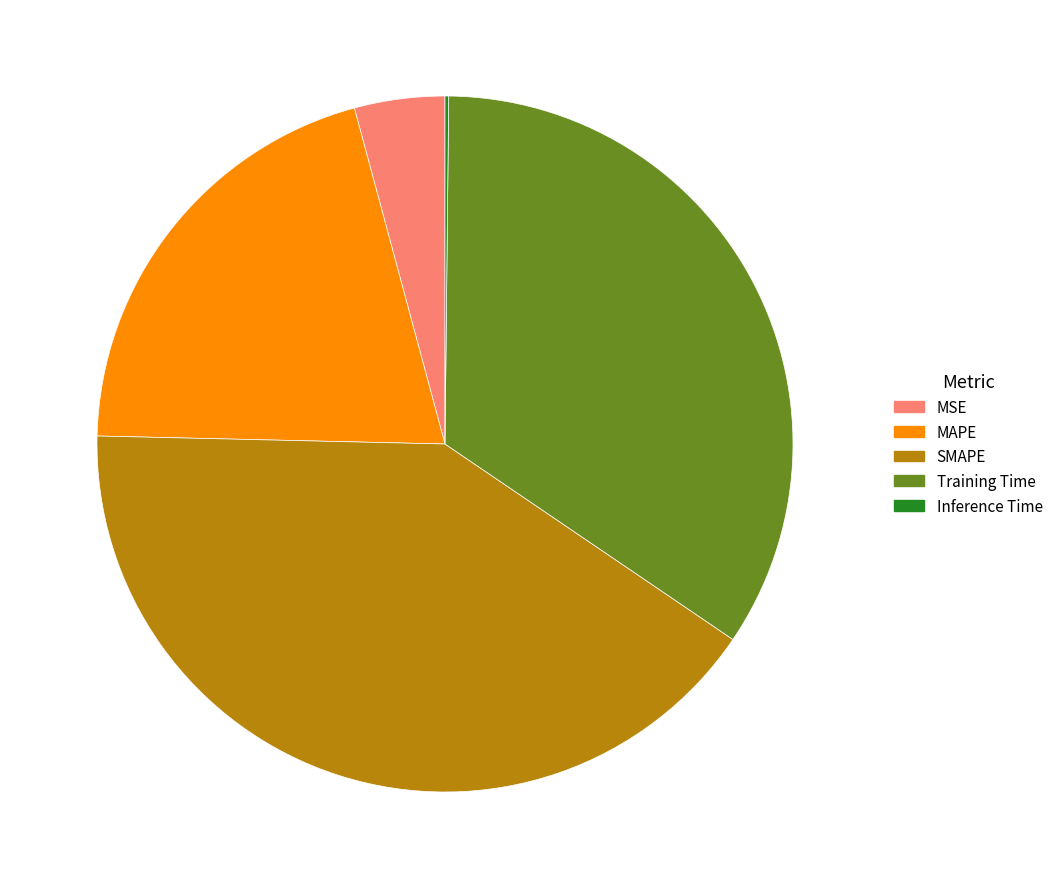

Do MAPE and SMAPE together represent more than half of the pie?

Yes